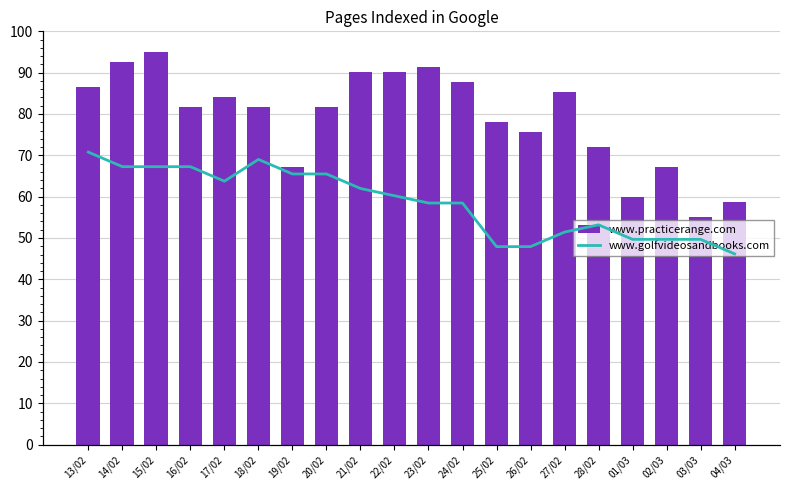

Reading left to right, extract all data points from this chart.

www.practicerange.com: 13/02=86.5	14/02=92.6	15/02=95.0	16/02=81.7	17/02=84.1	18/02=81.7	19/02=67.1	20/02=81.7	21/02=90.2	22/02=90.2	23/02=91.4	24/02=87.7	25/02=78.0	26/02=75.6	27/02=85.3	28/02=72.0	01/03=59.8	02/03=67.1	03/03=55.0	04/03=58.6
www.golfvideosandbooks.com: 13/02=92.0	14/02=87.4	15/02=87.4	16/02=87.4	17/02=82.9	18/02=89.7	19/02=85.1	20/02=85.1	21/02=80.6	22/02=78.3	23/02=76.0	24/02=76.0	25/02=62.3	26/02=62.3	27/02=66.9	28/02=69.1	01/03=64.6	02/03=64.6	03/03=64.6	04/03=60.0